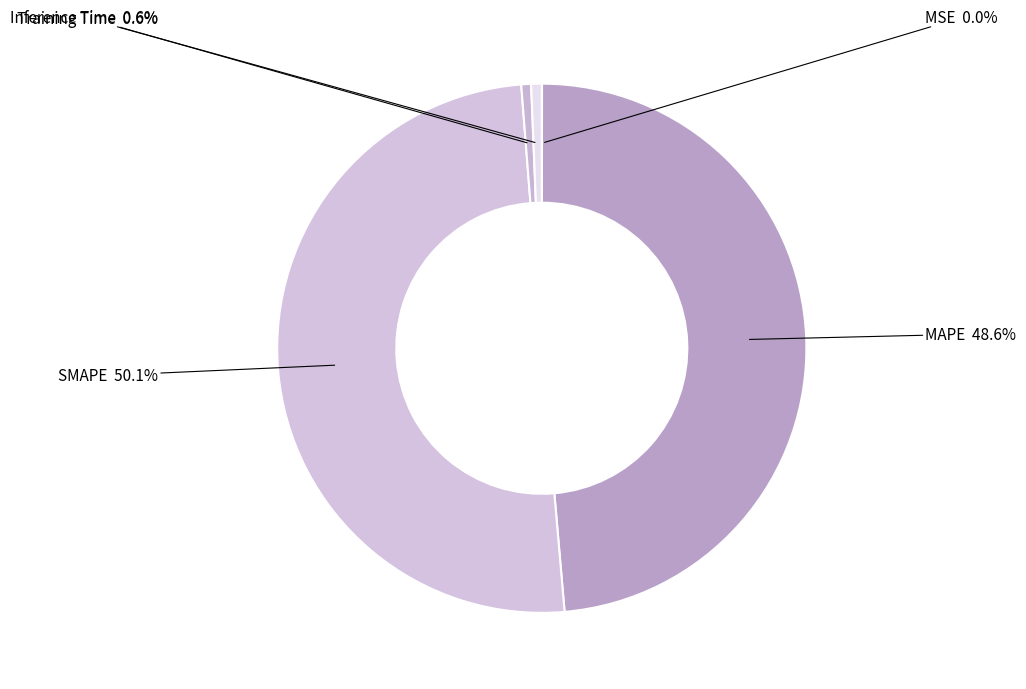

Count the number of slices in the pie.

5